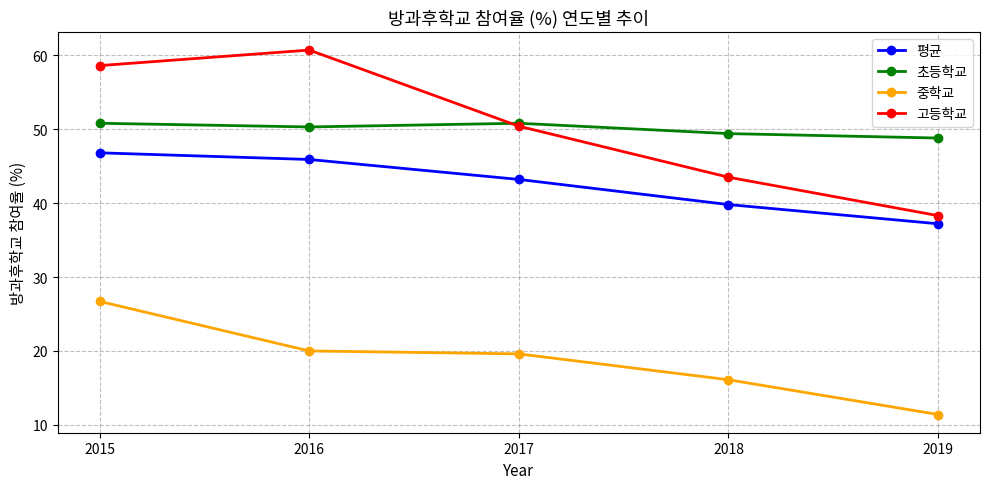

List the series in order of their peak value, highest first.

고등학교, 초등학교, 평균, 중학교